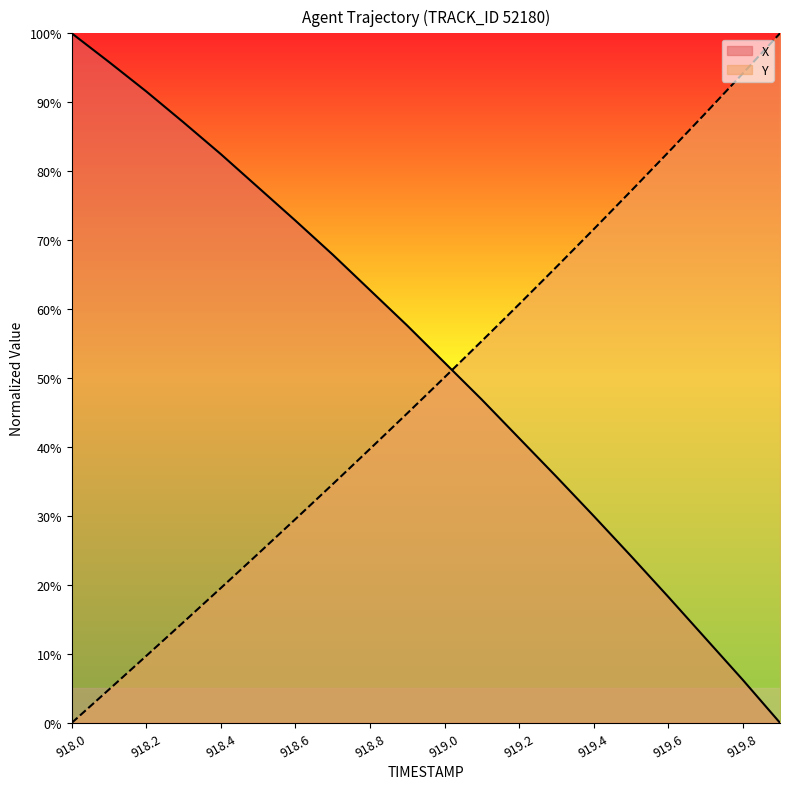

Which series has the widest spread of values?

X